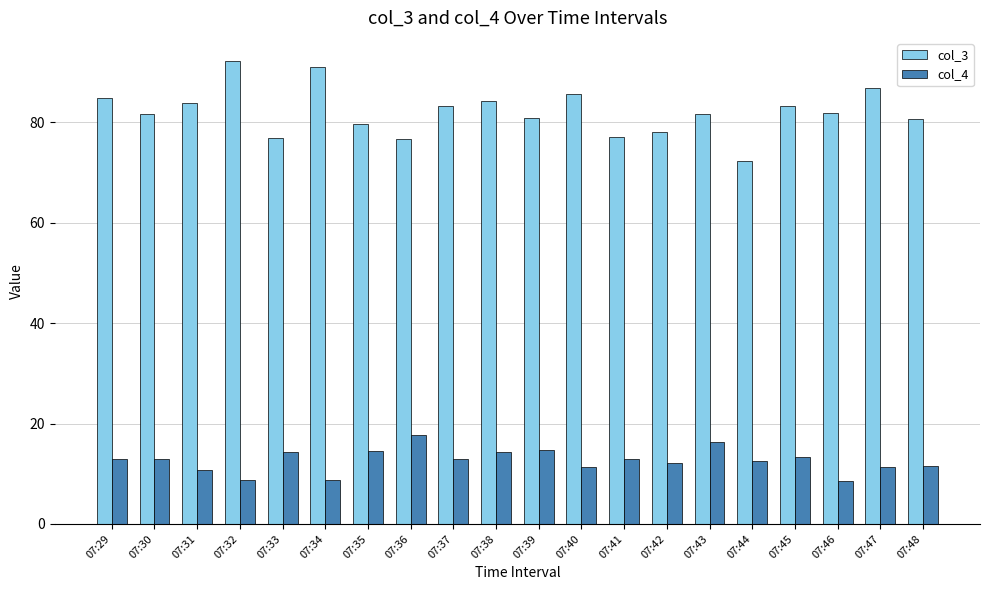

Which series has the widest spread of values?

col_3